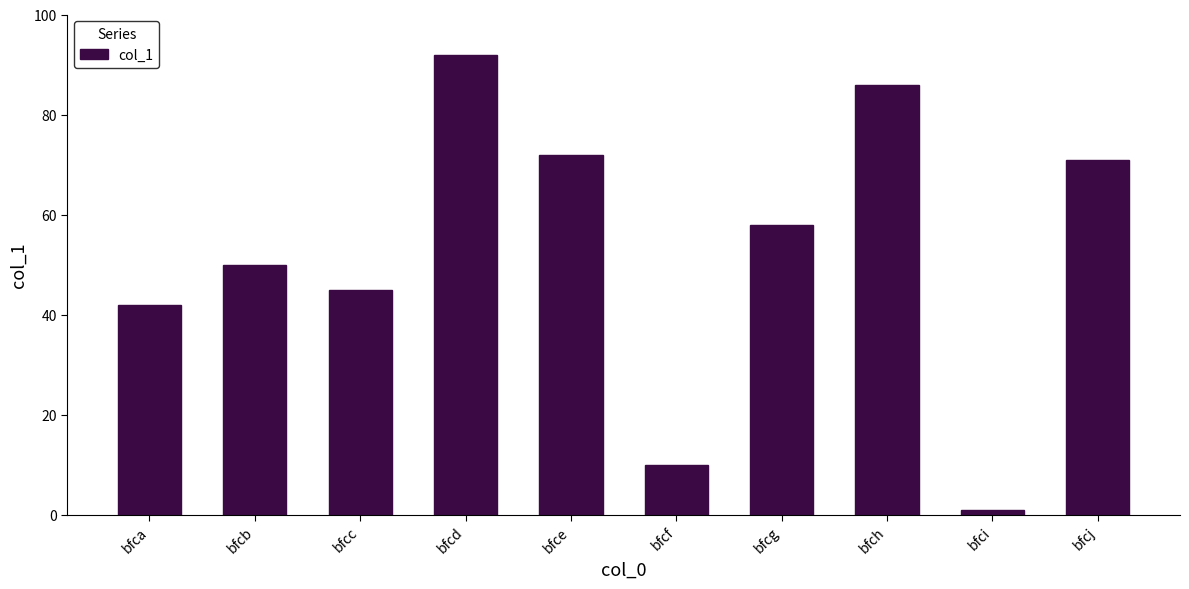

Is it true that the value at bfcc is 27?

False